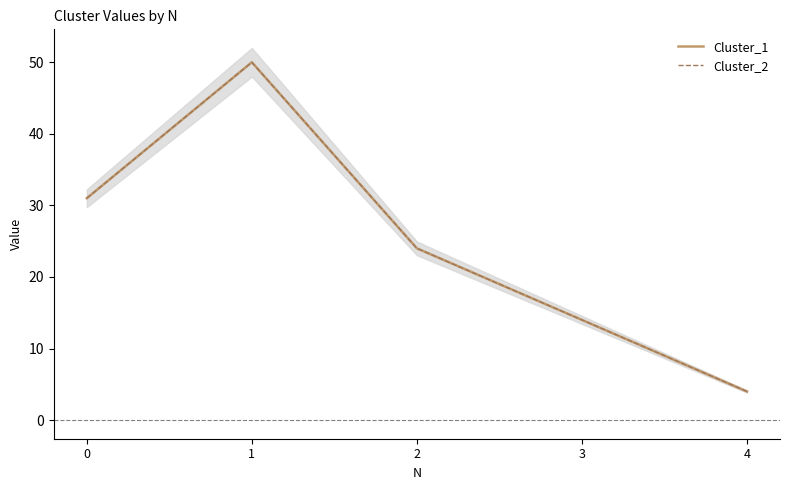

How many interior local peaks does the Cluster_1 series have?

1